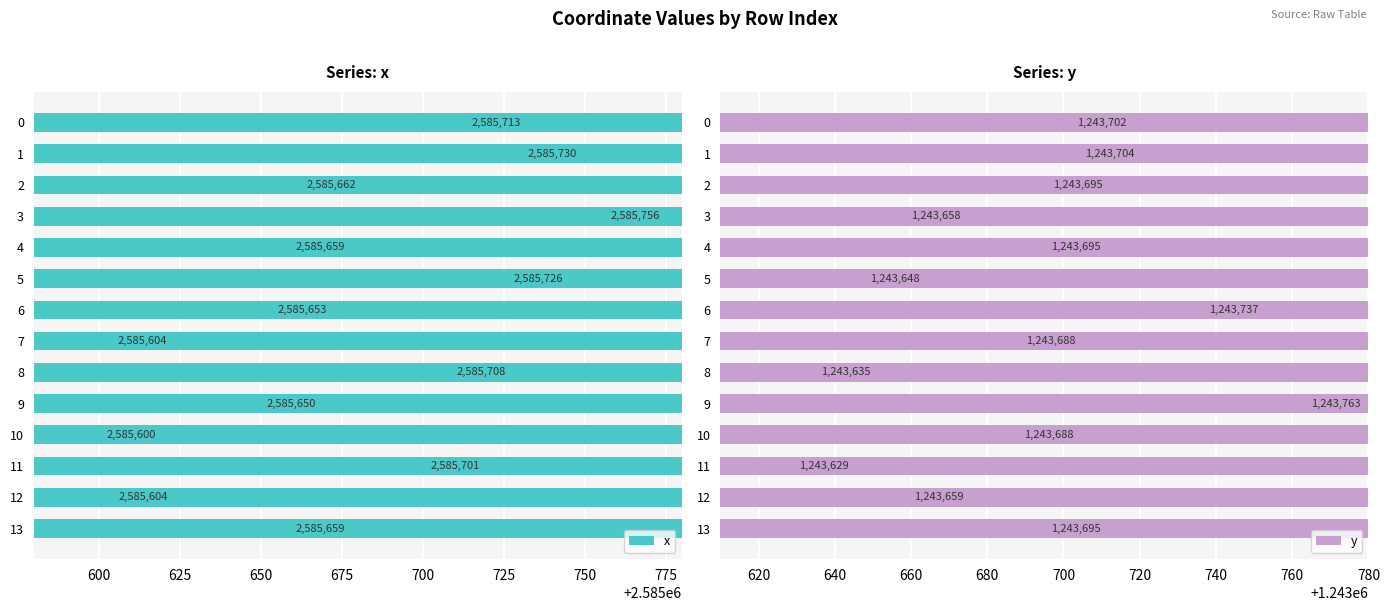

Reading left to right, transcribe all the data shown in this chart.

x: 2585713.0	2585730.3	2585662.3	2585756.0	2585658.8	2585726.2	2585653.4	2585604.0	2585708.5	2585649.9	2585600.4	2585700.5	2585604.1	2585658.8
y: 1243701.7	1243703.9	1243695.4	1243658.3	1243695.0	1243647.6	1243736.6	1243688.5	1243634.6	1243763.2	1243688.1	1243628.8	1243659.2	1243695.0